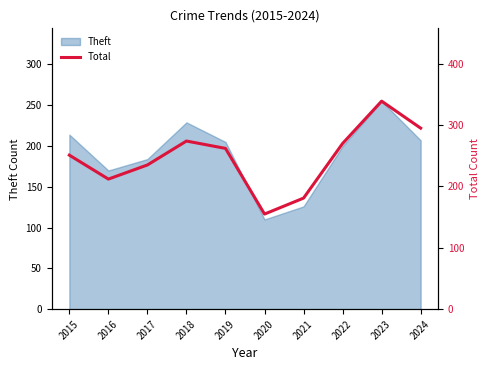

What is the minimum value shown in the chart?

155